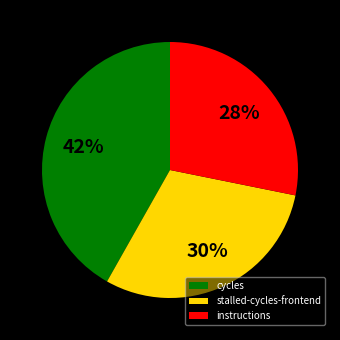

True or false: cycles accounts for 56% of the total.

False